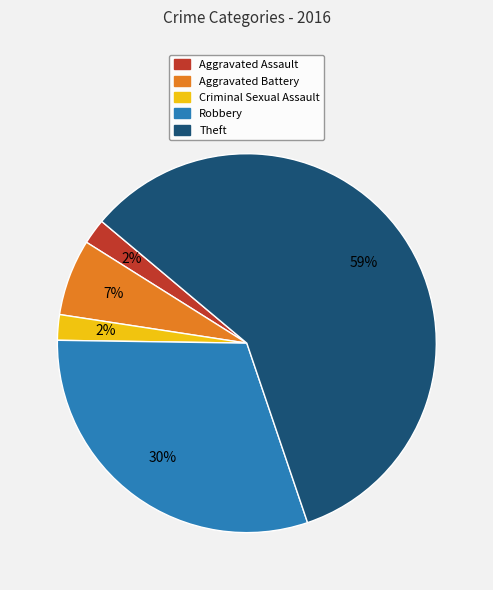

What is the largest slice in the pie chart?

Theft